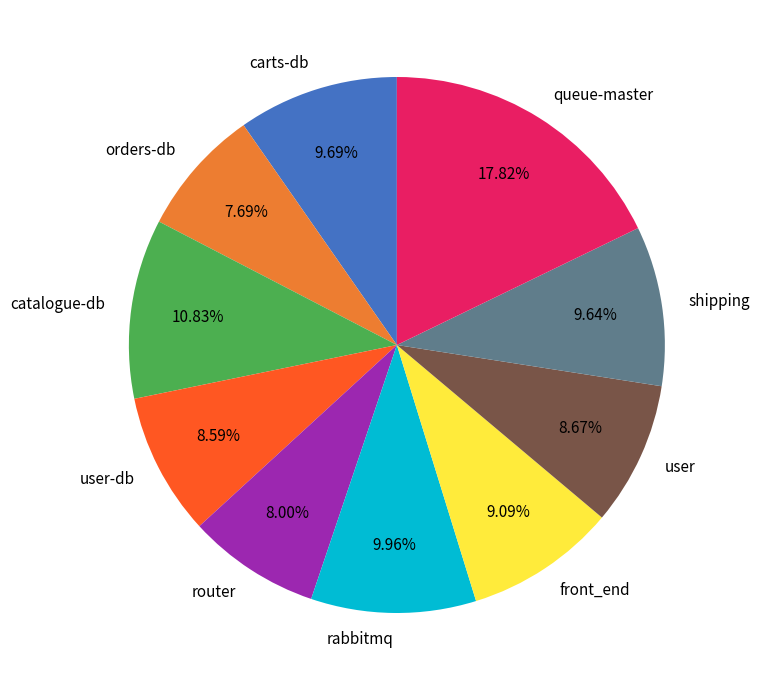

Count the number of slices in the pie.

10